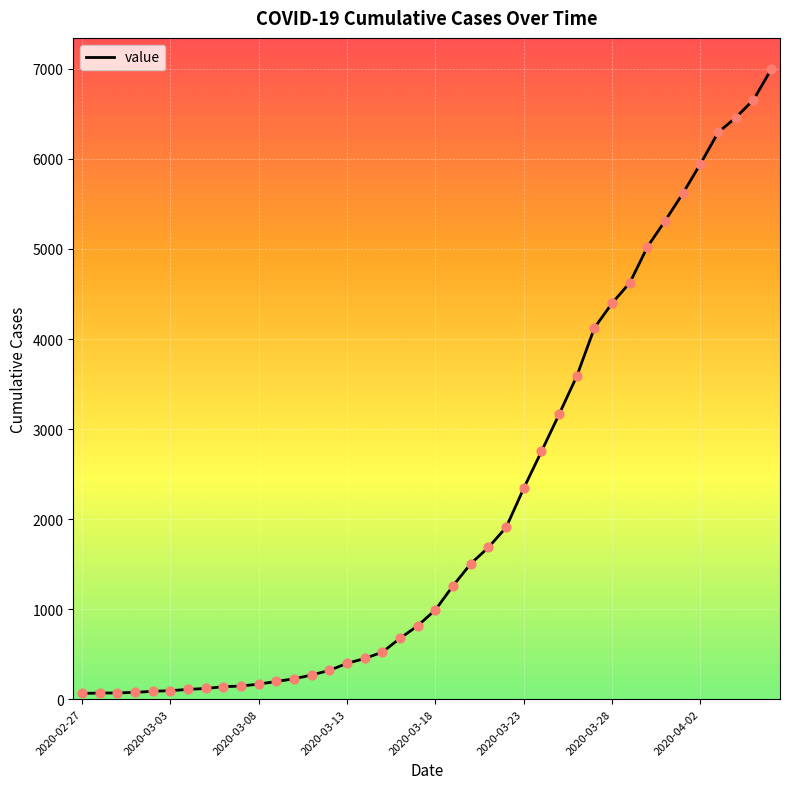

What is the maximum value shown in the chart?

6995